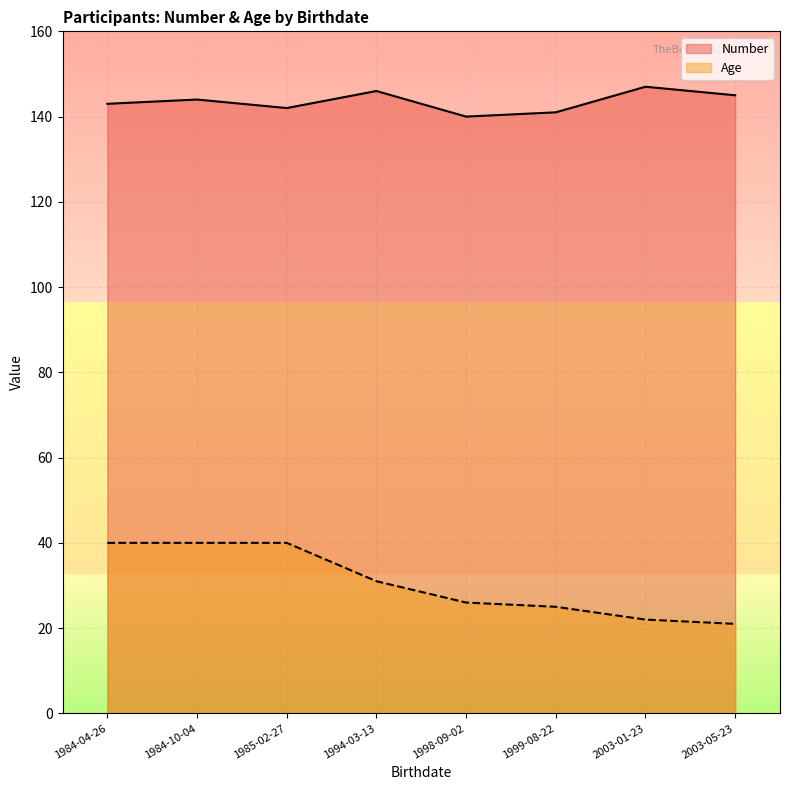

Does the chart display data point markers on the line(s)?

No